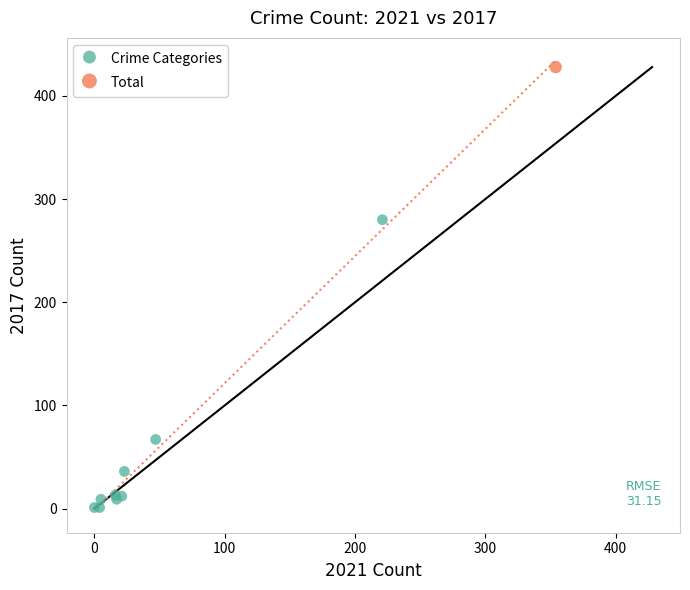

What are all the series names shown in the legend?

Crime Categories, Total